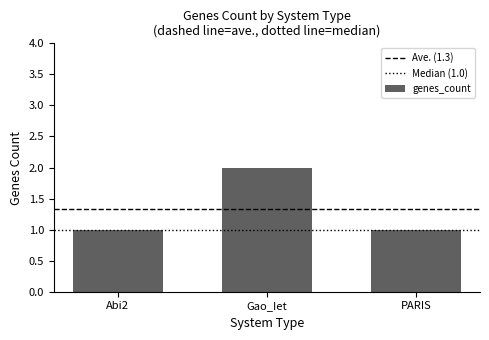

The chart shows a value of 1 at Abi2. True or false?

True